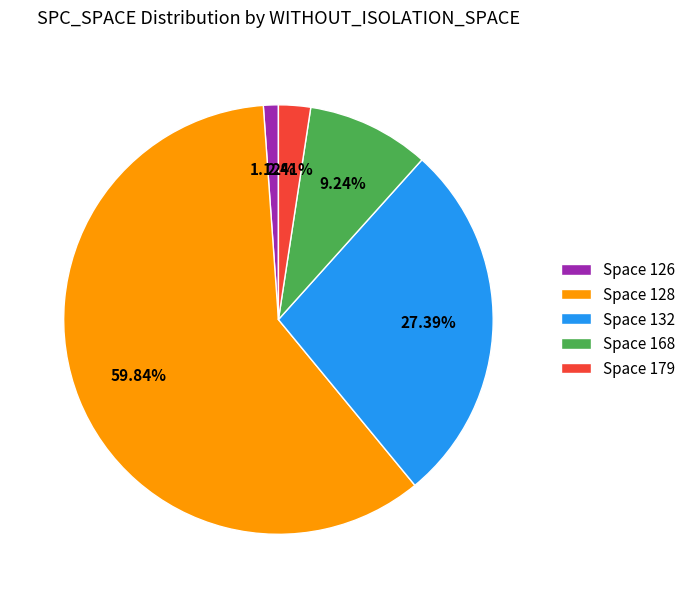

Which has a higher value, Space 132 or Space 168?

Space 132